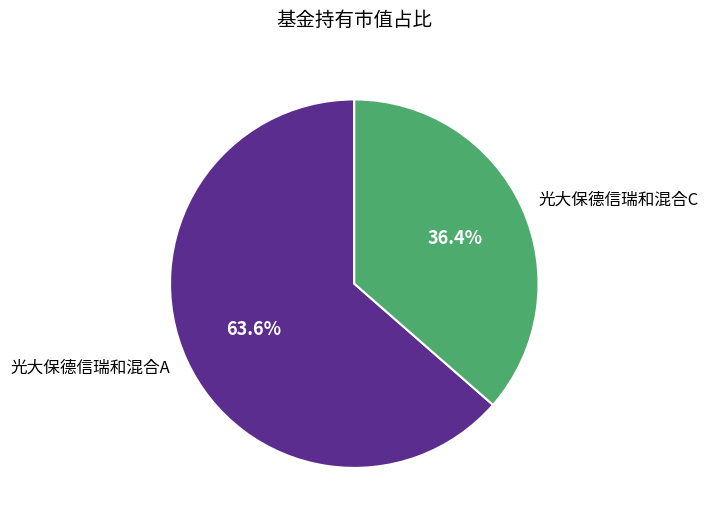

Count the number of slices in the pie.

2